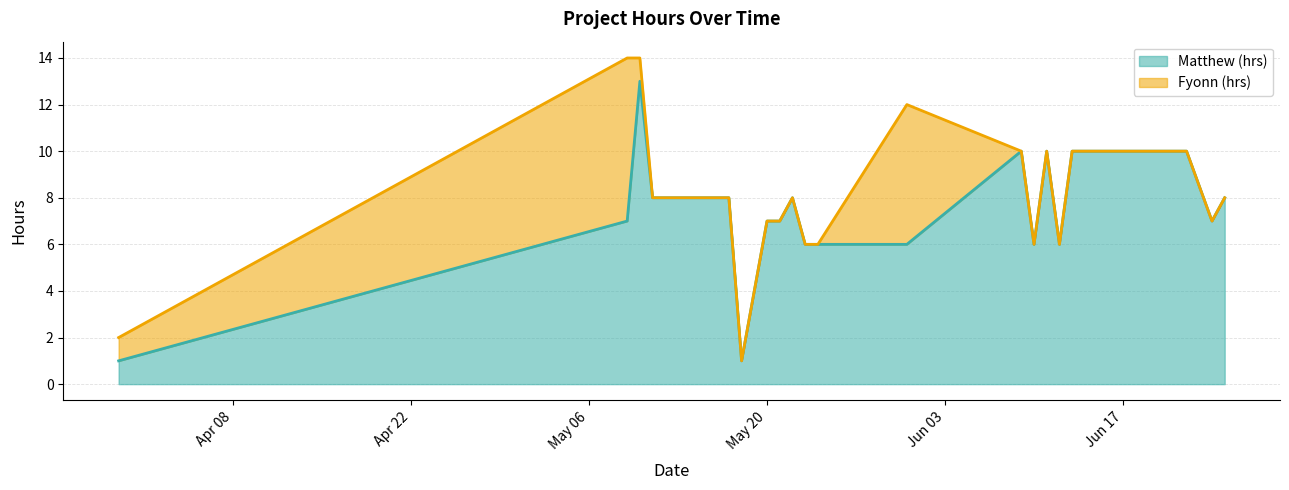

Which series has the largest total across all categories?

Matthew (hrs)